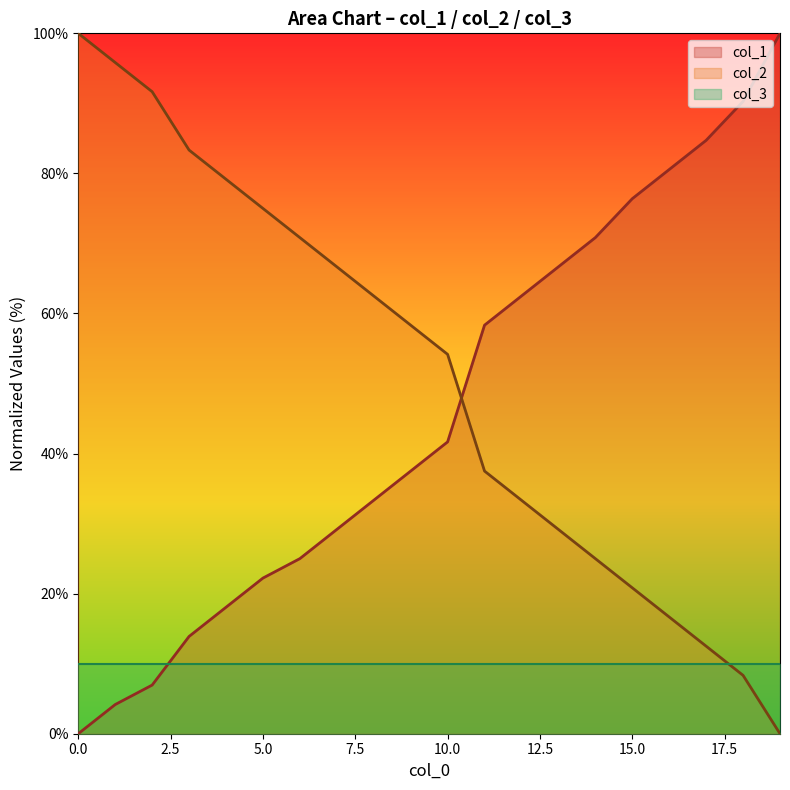

Rank the series at 0.0 from highest to lowest value.

col_2, col_3, col_1